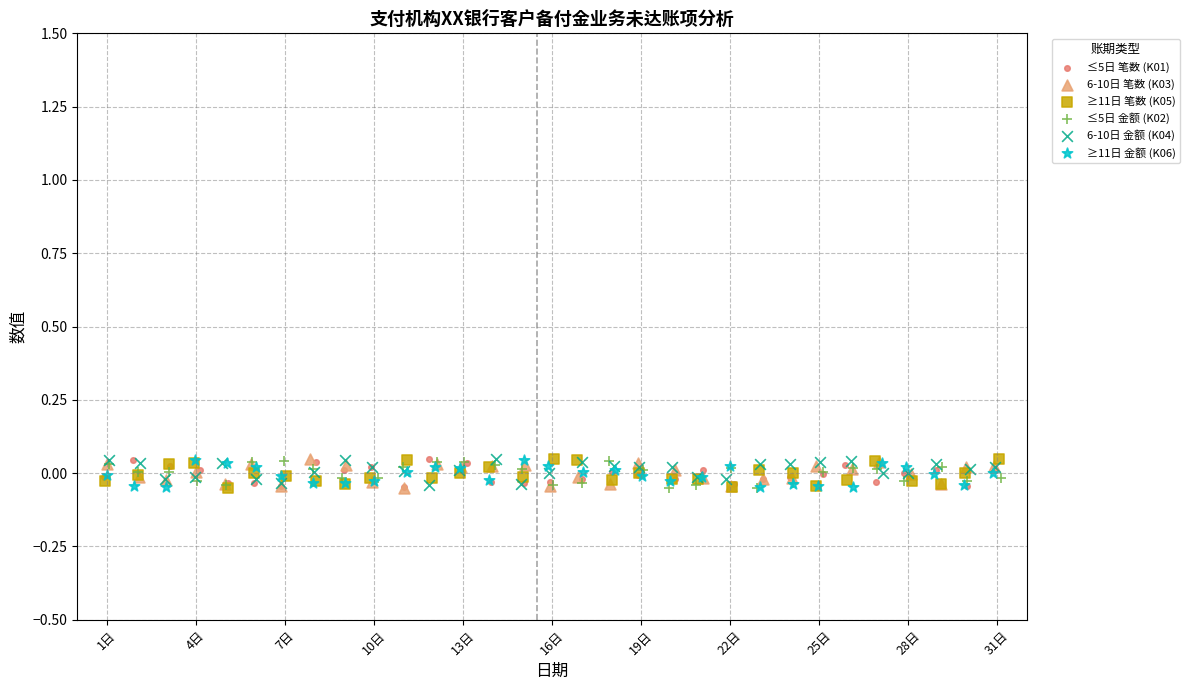

What are all the series names shown in the legend?

≤5日 笔数 (K01), 6-10日 笔数 (K03), ≥11日 笔数 (K05), ≤5日 金额 (K02), 6-10日 金额 (K04), ≥11日 金额 (K06)